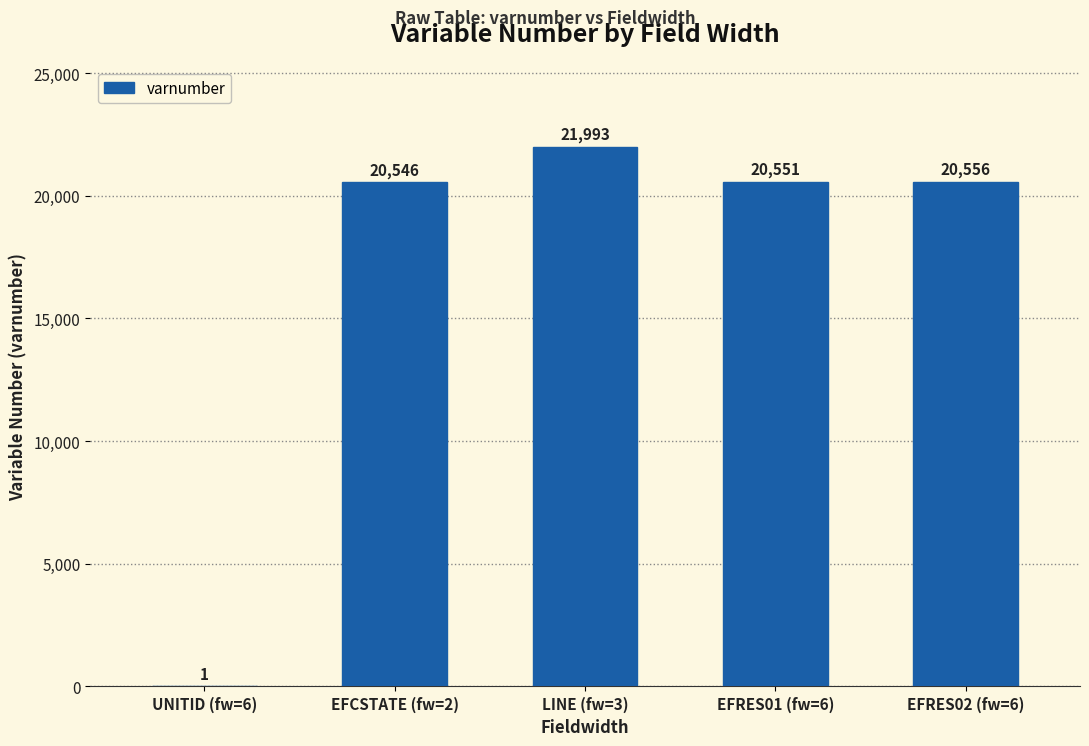

What is the sum of all values?

83647